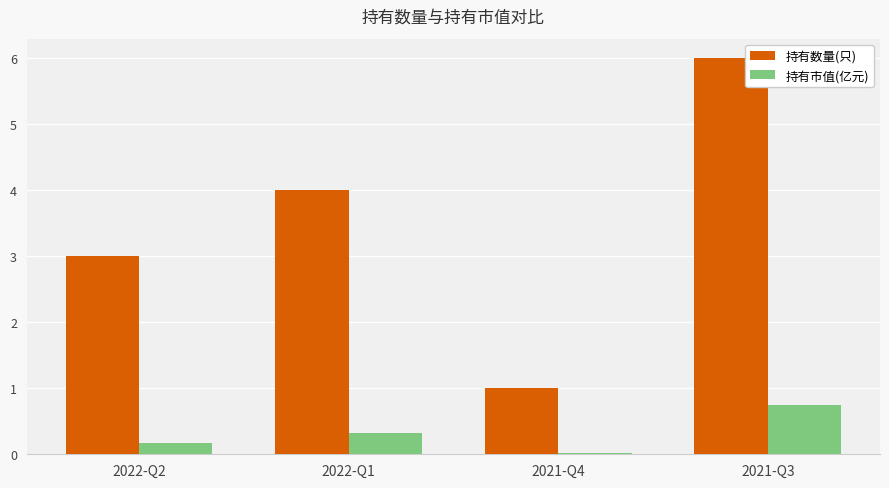

What is the label of the 1st bar from the left?

2022-Q2